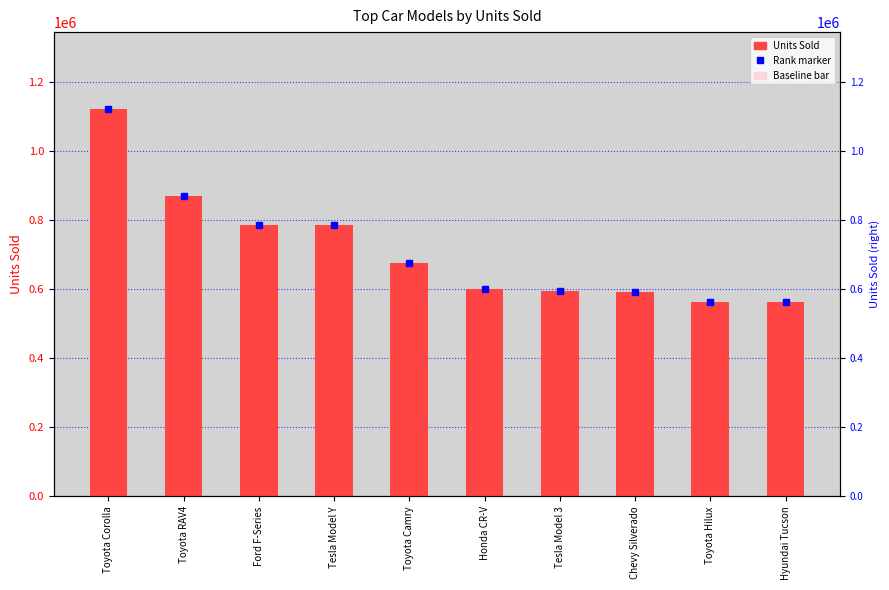

Is it true that the value at Ford F-Series is 348224?

False